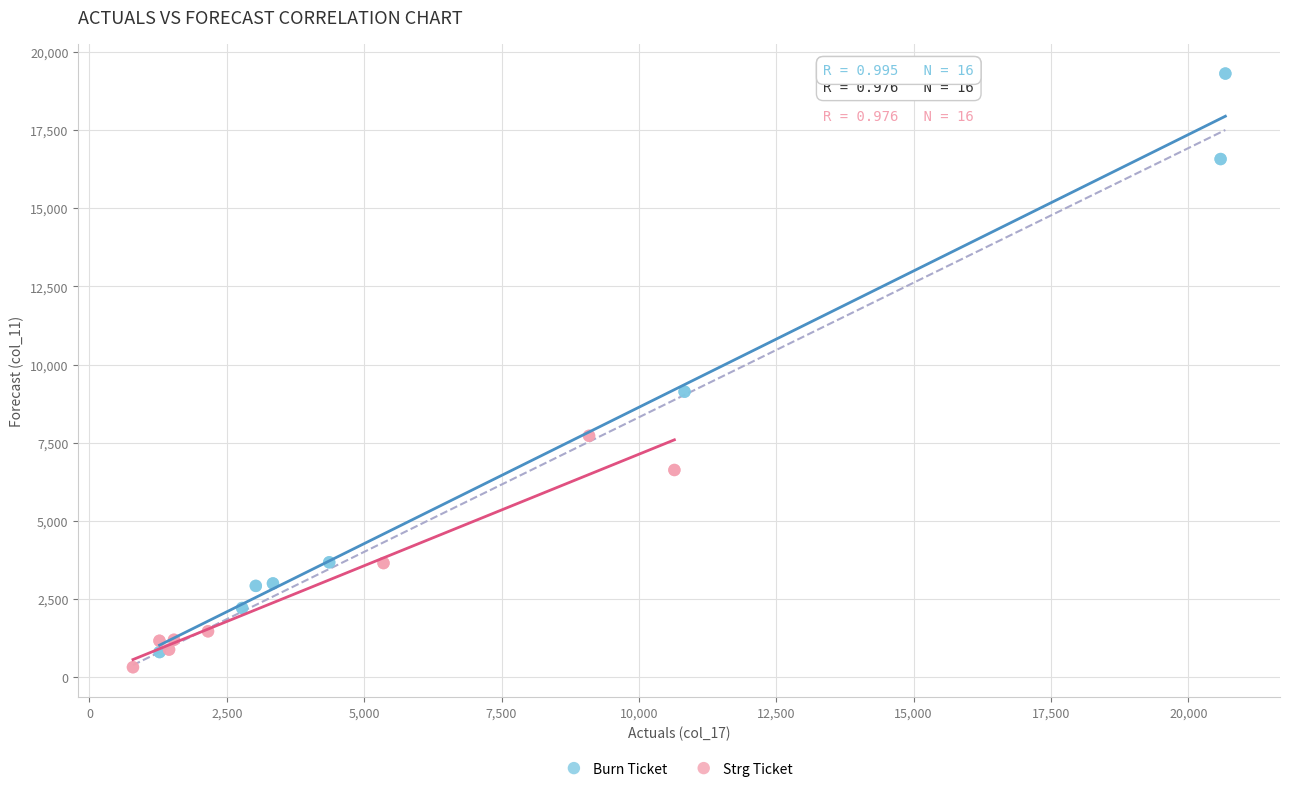

Which series has the largest Y range (max minus min)?

Burn Ticket